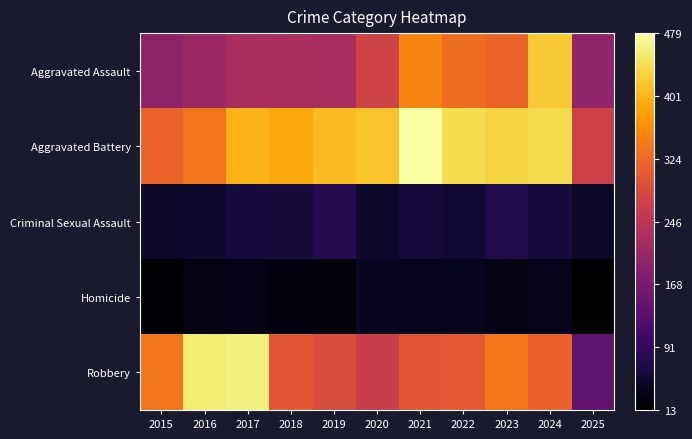

What is the smallest value displayed?

13